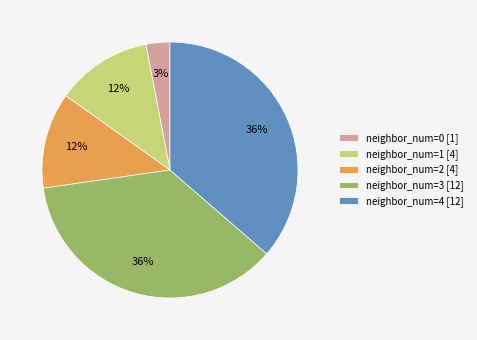

How many segments does this pie chart have?

5